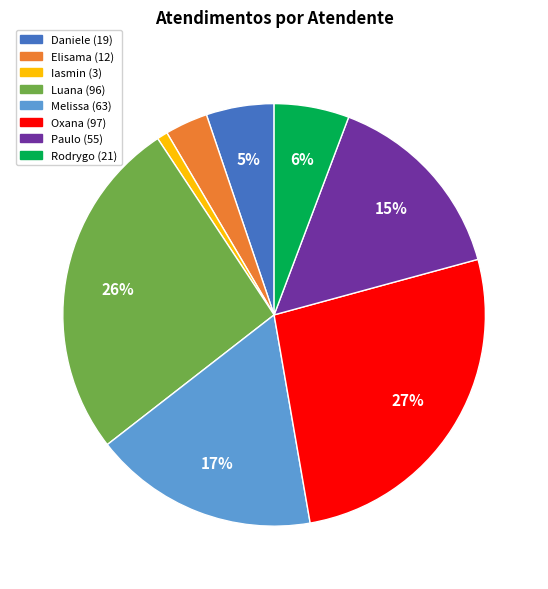

Does any single category account for the majority?

No